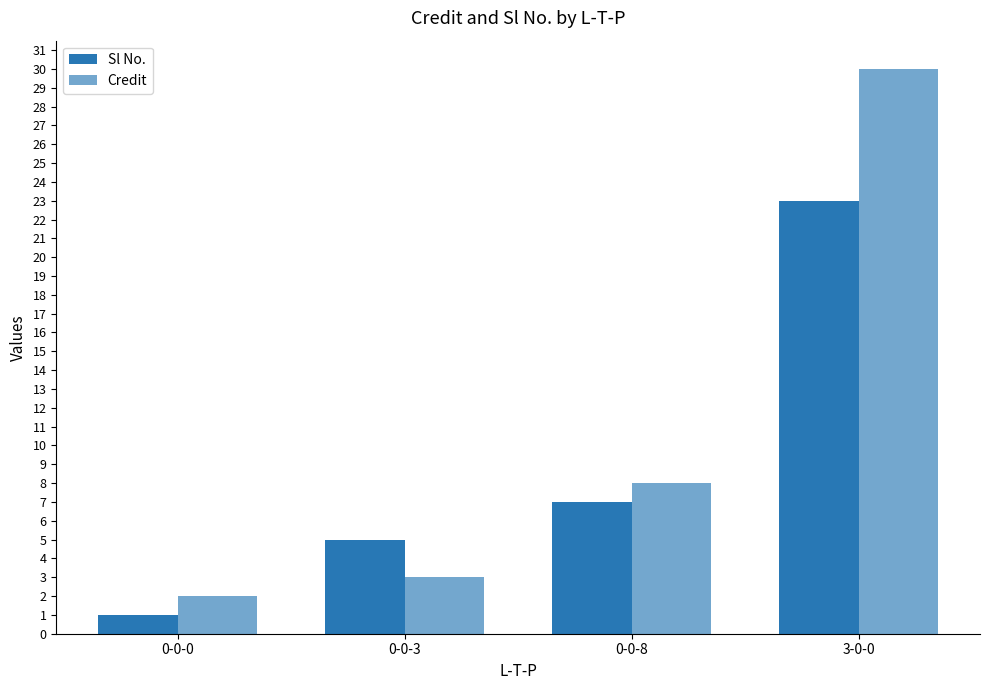

At how many categories does at least one series exceed 3?

3